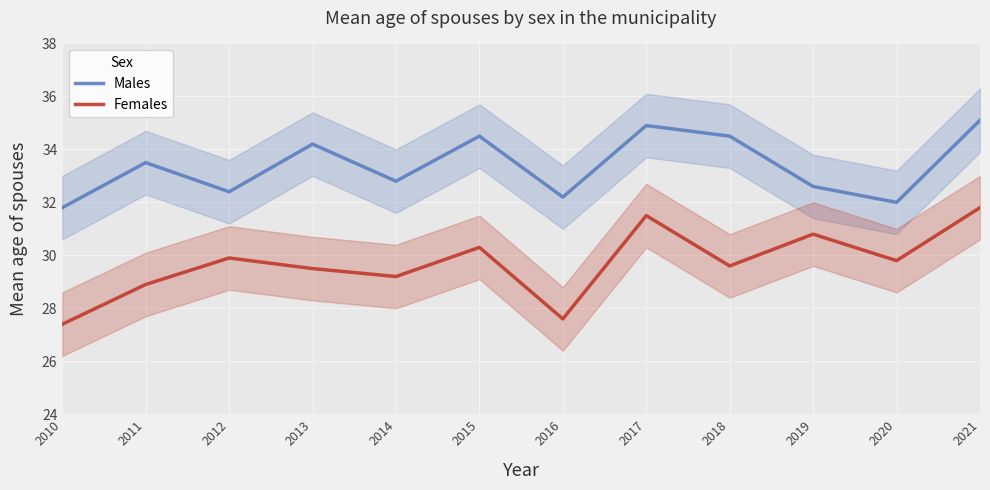

Reading right to left, extract all data points from this chart.

Males: 35.1	32.0	32.6	34.5	34.9	32.2	34.5	32.8	34.2	32.4	33.5	31.8
Females: 31.8	29.8	30.8	29.6	31.5	27.6	30.3	29.2	29.5	29.9	28.9	27.4